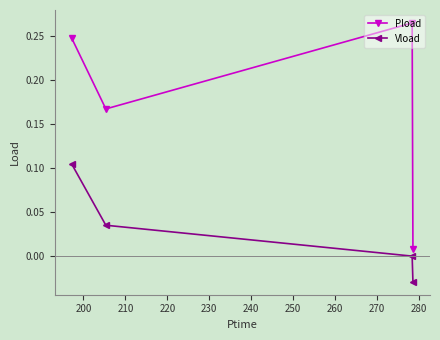

Which series has the largest range (max minus min)?

Pload